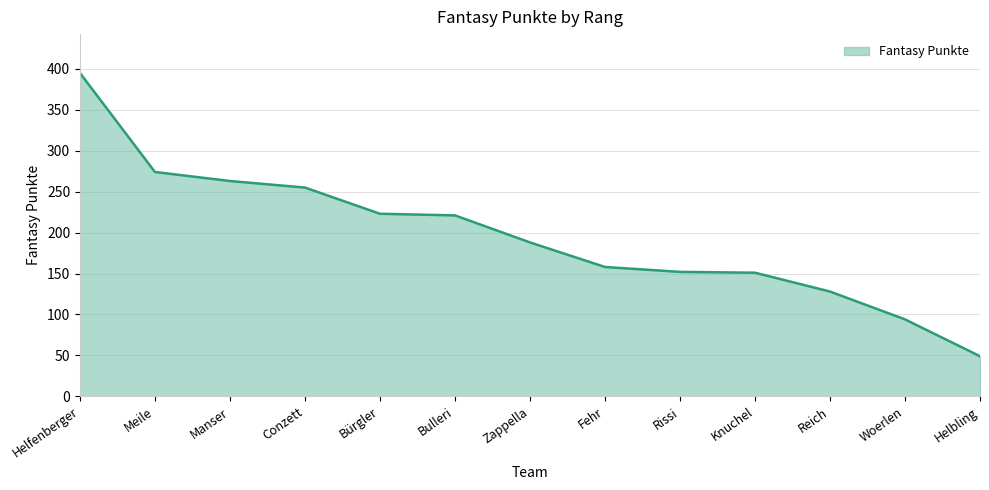

What is the difference between the maximum and second lowest values?

301